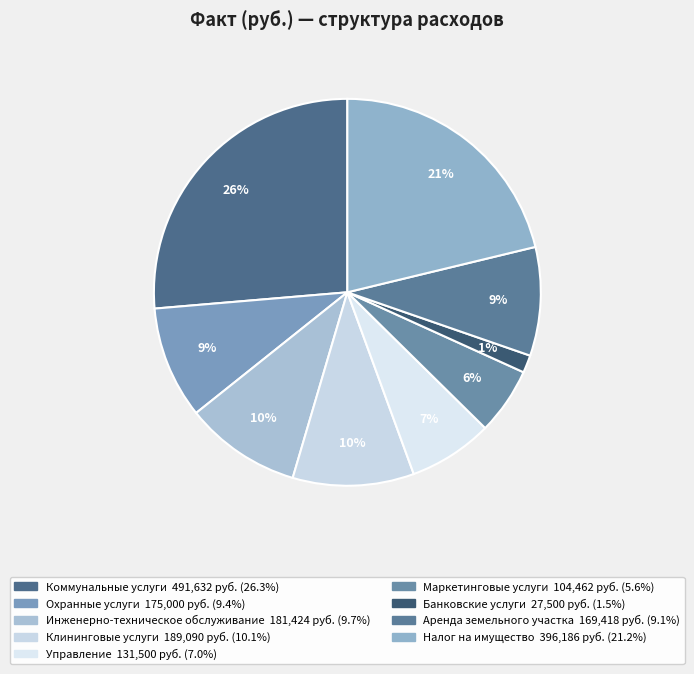

Approximately how many times larger is the value at Инженерно-техническое обслуживание compared to Клининговые услуги?

1.0